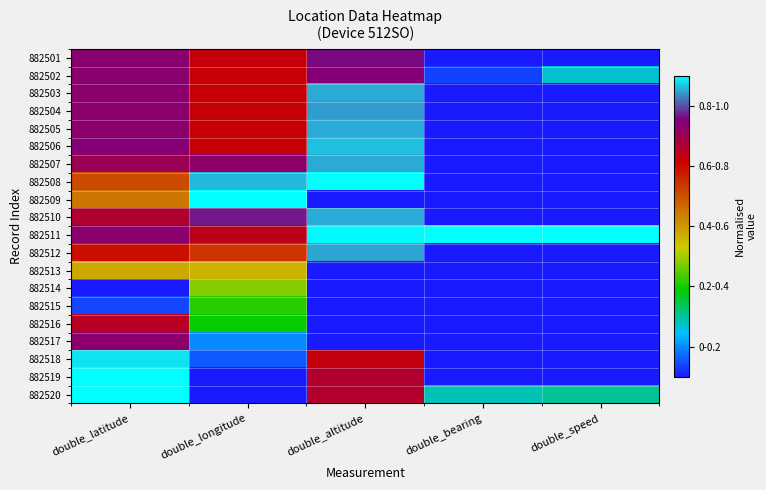

Reading right to left, transcribe all the data shown in this chart.

882501: double_speed=0.0	double_bearing=0.0	double_altitude=0.9	double_longitude=0.7	double_latitude=0.8
882502: double_speed=0.2	double_bearing=0.0	double_altitude=0.8	double_longitude=0.7	double_latitude=0.8
882503: double_speed=0.0	double_bearing=0.0	double_altitude=0.9	double_longitude=0.7	double_latitude=0.8
882504: double_speed=0.0	double_bearing=0.0	double_altitude=0.9	double_longitude=0.7	double_latitude=0.8
882505: double_speed=0.0	double_bearing=0.0	double_altitude=0.9	double_longitude=0.7	double_latitude=0.8
882506: double_speed=0.0	double_bearing=0.0	double_altitude=1.0	double_longitude=0.7	double_latitude=0.8
882507: double_speed=0.0	double_bearing=0.0	double_altitude=1.0	double_longitude=0.8	double_latitude=0.8
882508: double_speed=0.0	double_bearing=0.0	double_altitude=1.0	double_longitude=1.0	double_latitude=0.6
882509: double_speed=0.0	double_bearing=0.0	double_altitude=0.0	double_longitude=1.0	double_latitude=0.5
882510: double_speed=0.0	double_bearing=0.0	double_altitude=1.0	double_longitude=0.9	double_latitude=0.8
882511: double_speed=1.0	double_bearing=1.0	double_altitude=1.0	double_longitude=0.7	double_latitude=0.8
882512: double_speed=0.0	double_bearing=0.0	double_altitude=0.9	double_longitude=0.6	double_latitude=0.7
882513: double_speed=0.0	double_bearing=0.0	double_altitude=0.0	double_longitude=0.5	double_latitude=0.5
882514: double_speed=0.0	double_bearing=0.0	double_altitude=0.0	double_longitude=0.4	double_latitude=0.0
882515: double_speed=0.0	double_bearing=0.0	double_altitude=0.0	double_longitude=0.3	double_latitude=0.0
882516: double_speed=0.0	double_bearing=0.0	double_altitude=0.0	double_longitude=0.3	double_latitude=0.8
882517: double_speed=0.0	double_bearing=0.0	double_altitude=0.0	double_longitude=0.1	double_latitude=0.8
882518: double_speed=0.0	double_bearing=0.0	double_altitude=0.7	double_longitude=0.1	double_latitude=1.0
882519: double_speed=0.0	double_bearing=0.0	double_altitude=0.8	double_longitude=0.0	double_latitude=1.0
882520: double_speed=0.2	double_bearing=0.2	double_altitude=0.8	double_longitude=0.0	double_latitude=1.0